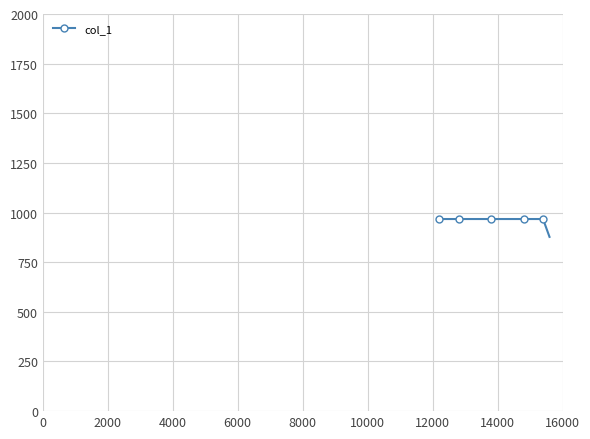

What is the difference between the maximum and minimum values?

90.0